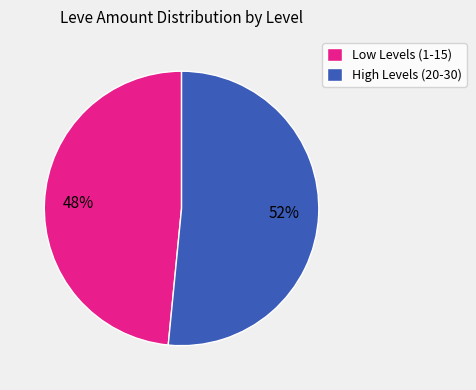

Count the number of slices in the pie.

2